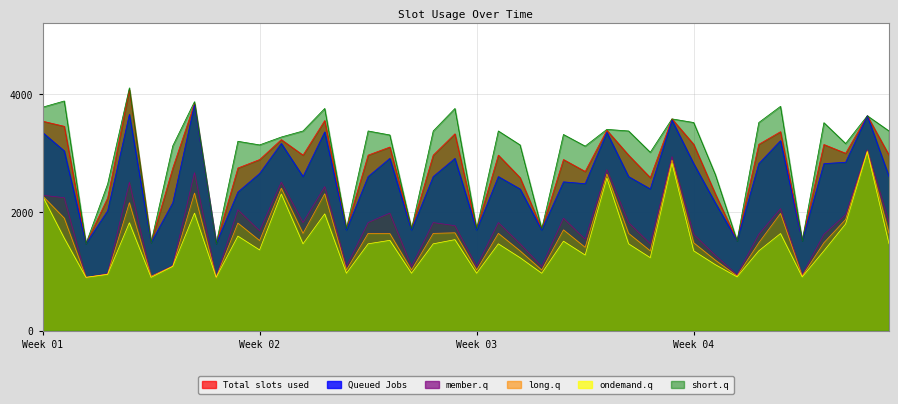

What is the total value across all series at 10.1?

10694.7